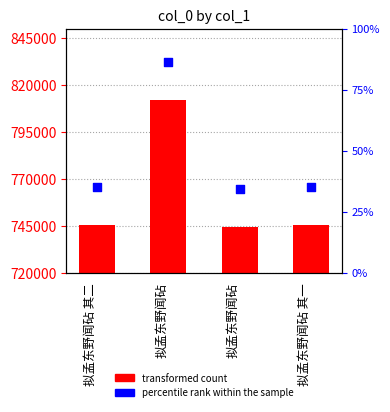

Which series contains the highest Y value?

percentile rank within the sample